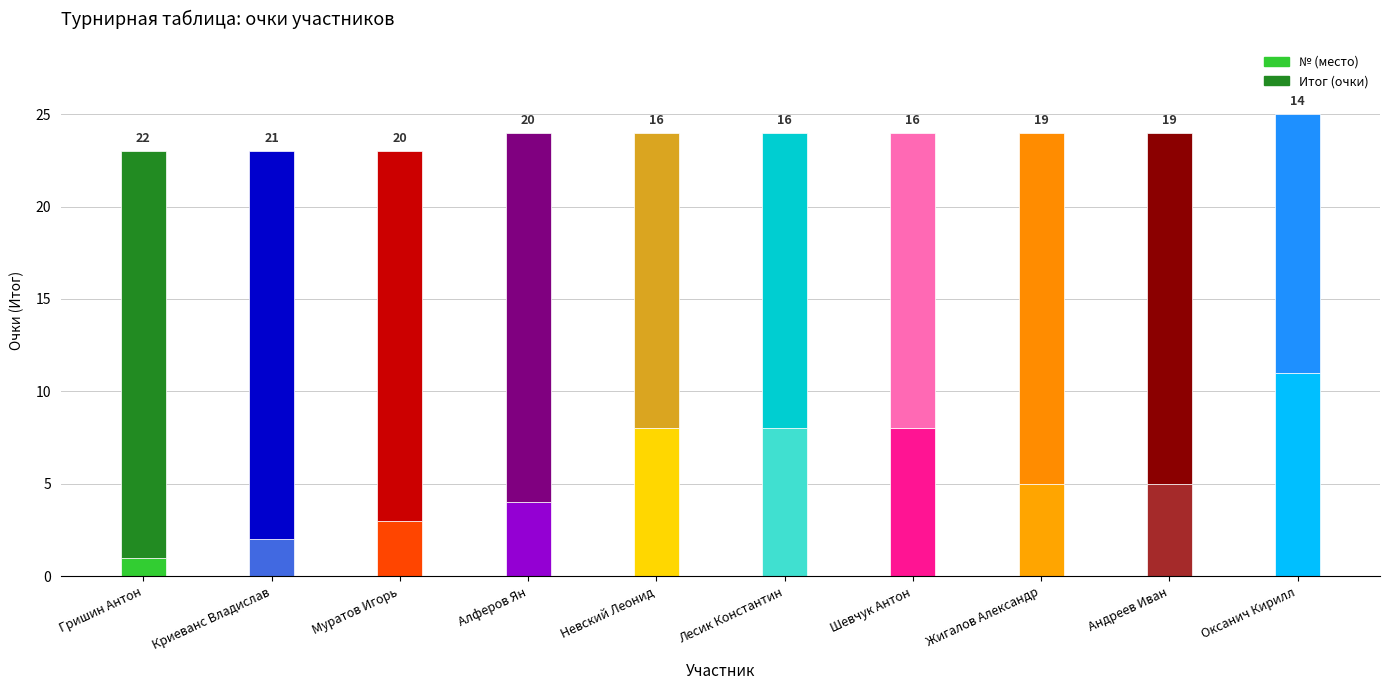

What is the difference between the second highest and minimum values in the № (место) series?

7